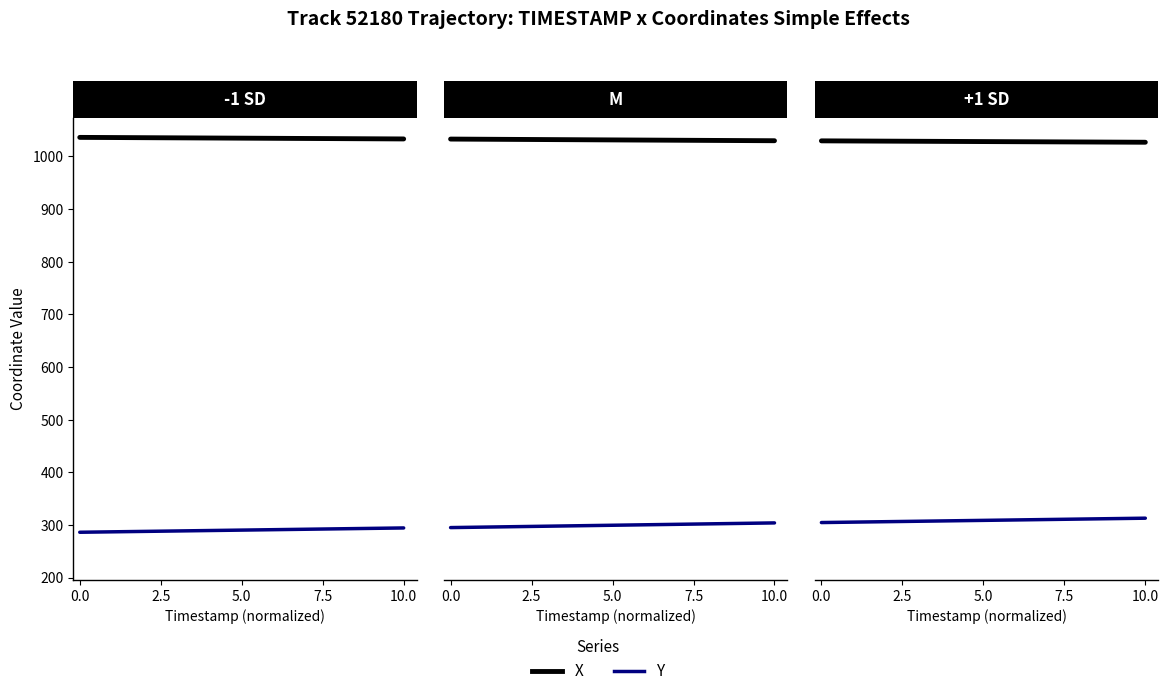

How many lines are shown in the chart?

2